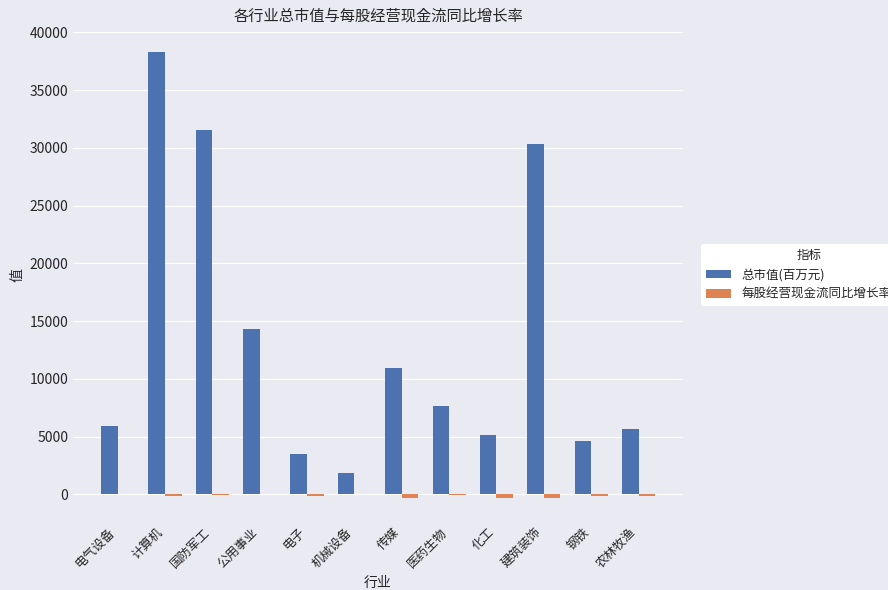

The 总市值(百万元) series shows 7675.0 at 医药生物. True or false?

True